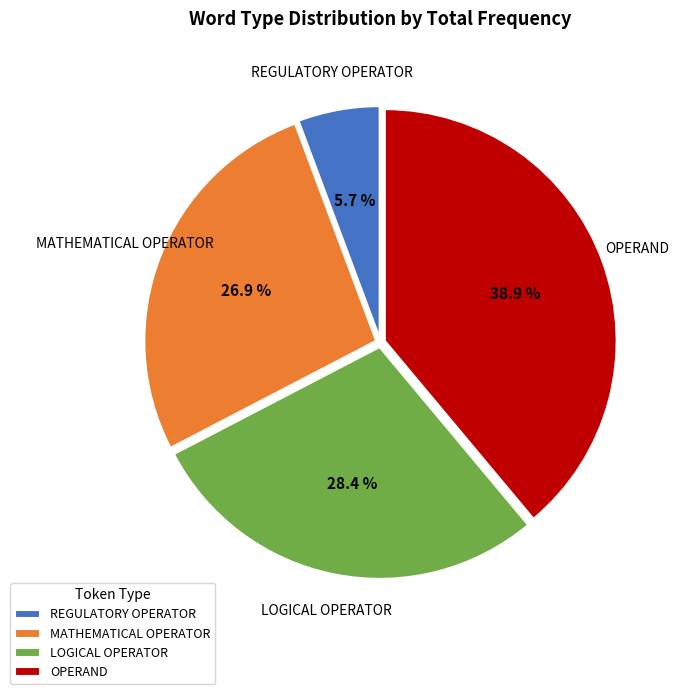

To the nearest percent, what percentage of the pie is LOGICAL OPERATOR?

28%